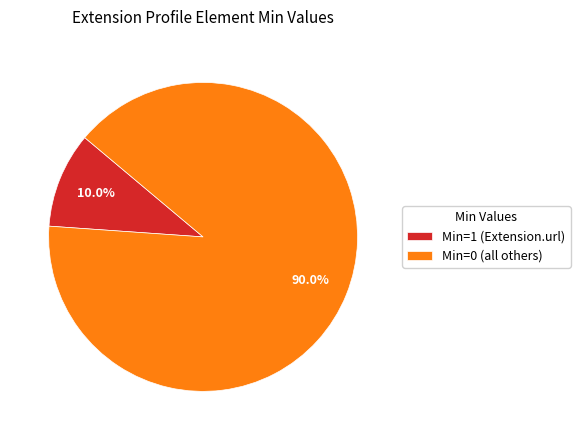

Is there any slice that represents more than half of the pie?

Yes